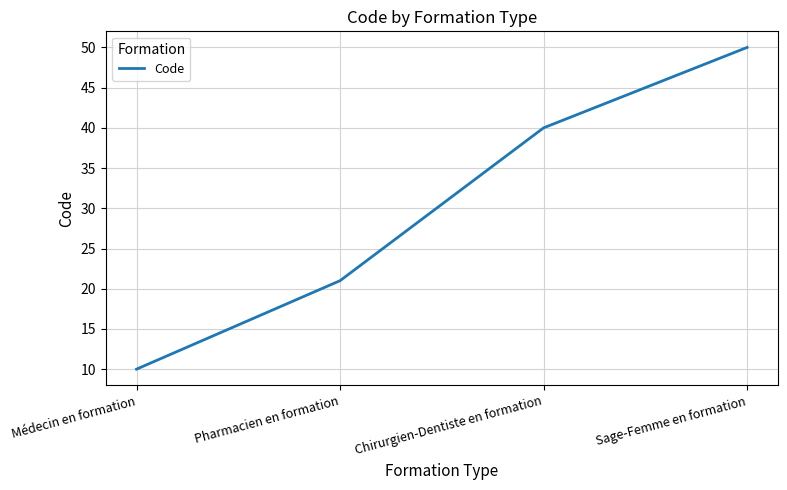

Reading left to right, extract all data points from this chart.

10	21	40	50